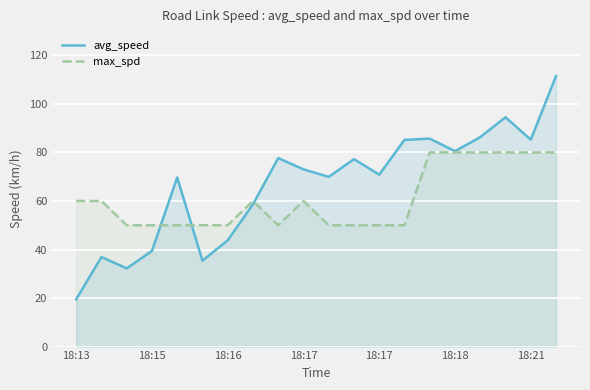

What is the total value across all series at 19?

191.5